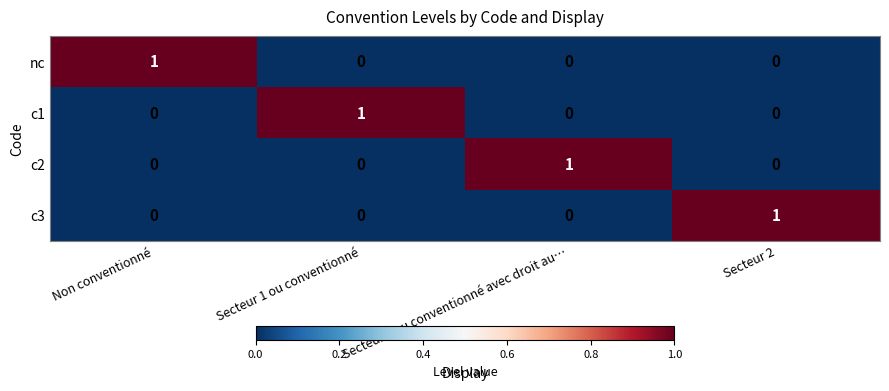

True or false: nc has a value of 0 at Secteur 2.

True